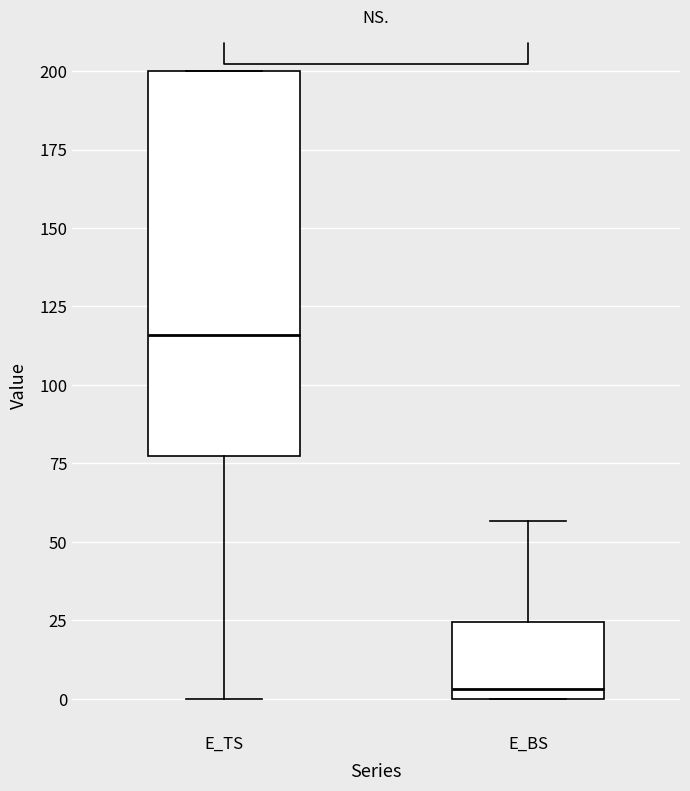

Reading left to right, transcribe this box plot: for each box, give where its median line is, the range the box spans, and where its two whiskers end, as read against the y-axis. The values are not printed on the chart, so give them approximately, as read against the axis.

E_TS: median 115, box 75 to 200, whiskers 0 to 200
E_BS: median 5, box 0 to 25, whiskers 0 to 55